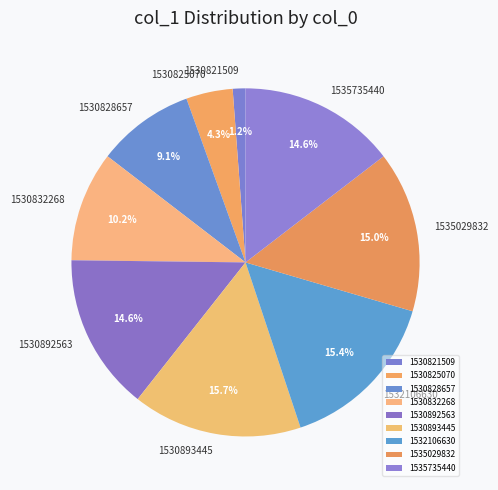

Which slice is the smallest?

1530821509